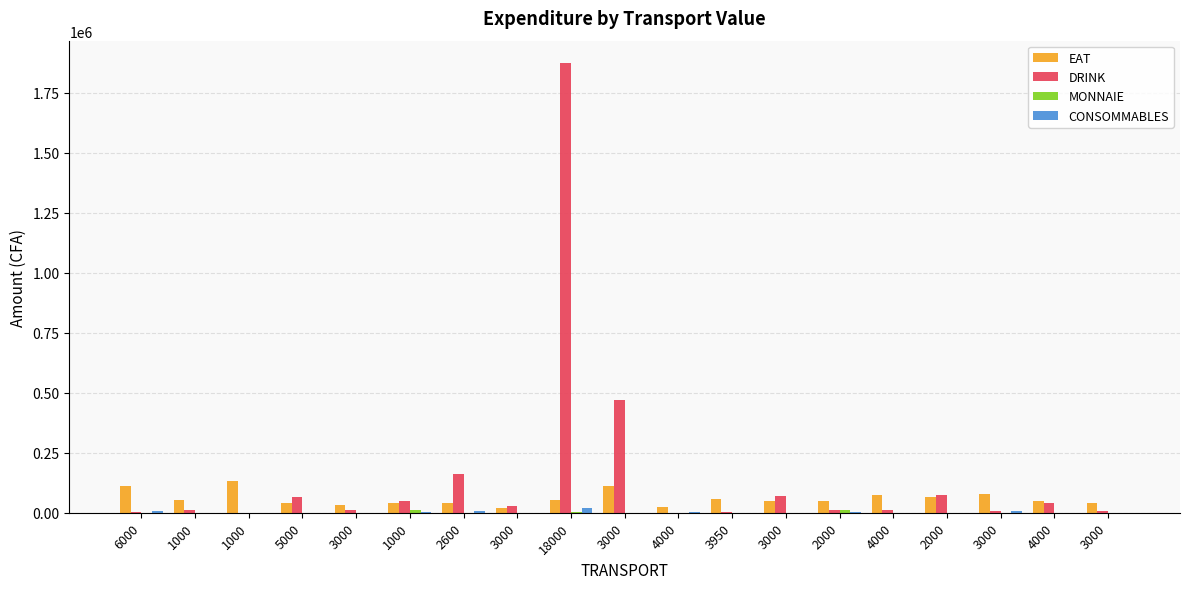

At how many categories does at least one series exceed 98828?

5